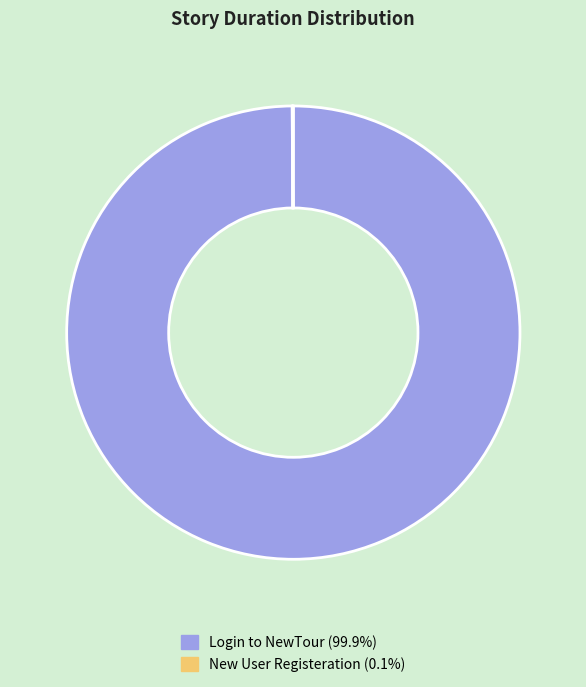

What is the largest slice in the pie chart?

Login to NewTour